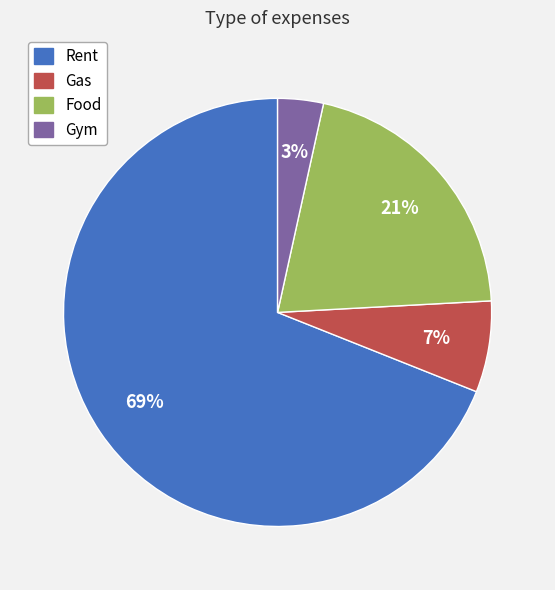

Is it true that Rent is 69% of the pie?

True